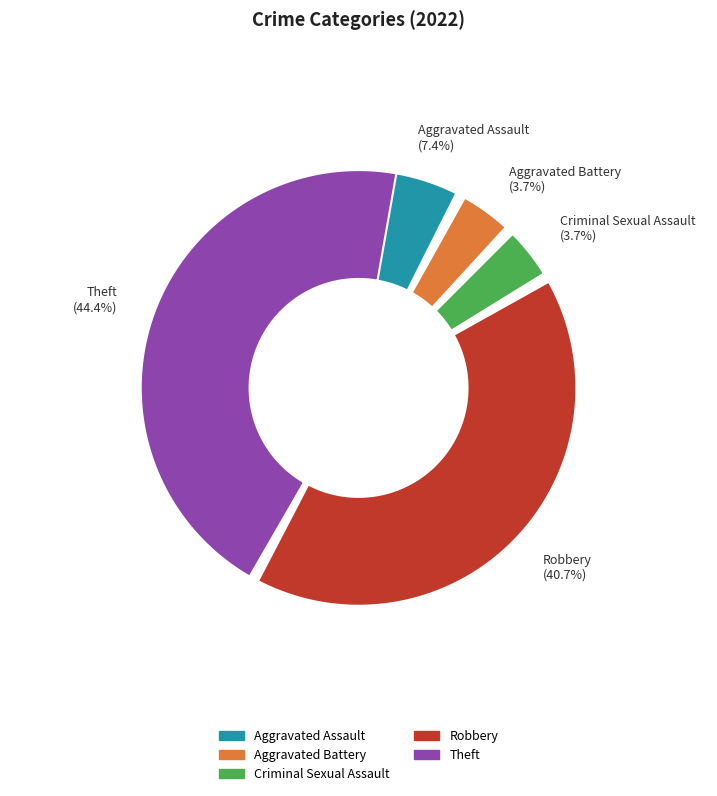

To the nearest percent, what is the combined percentage of Theft and Criminal Sexual Assault?

48%